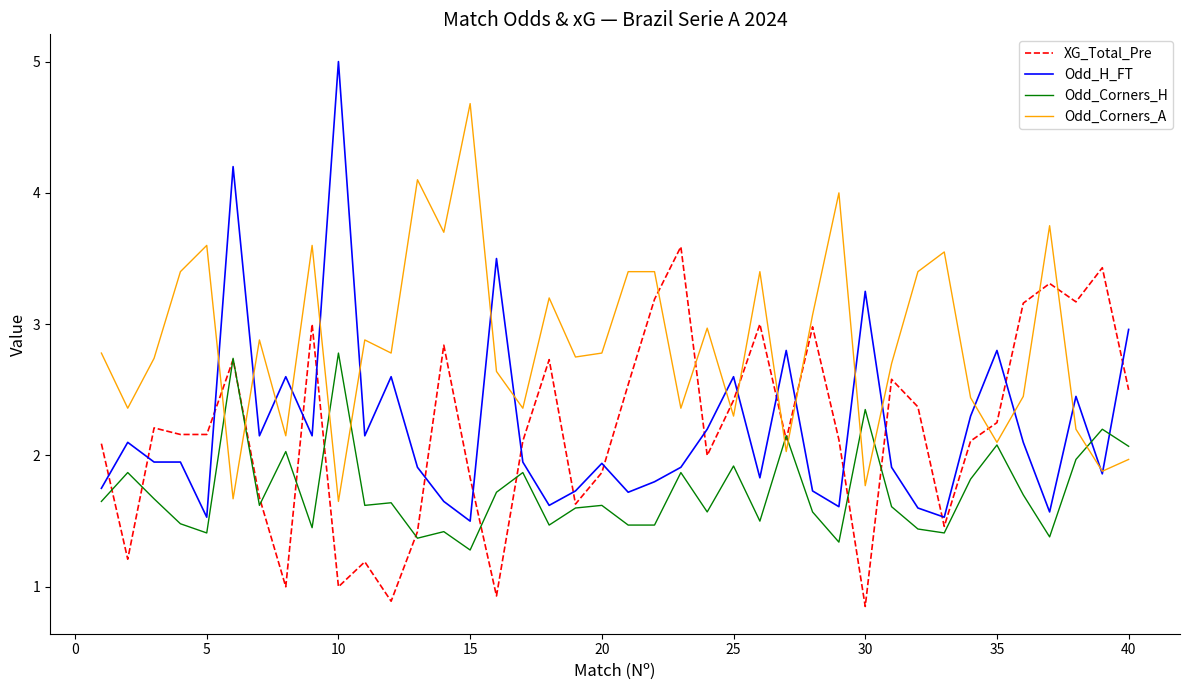

Which series has the largest total across all categories?

Odd_Corners_A